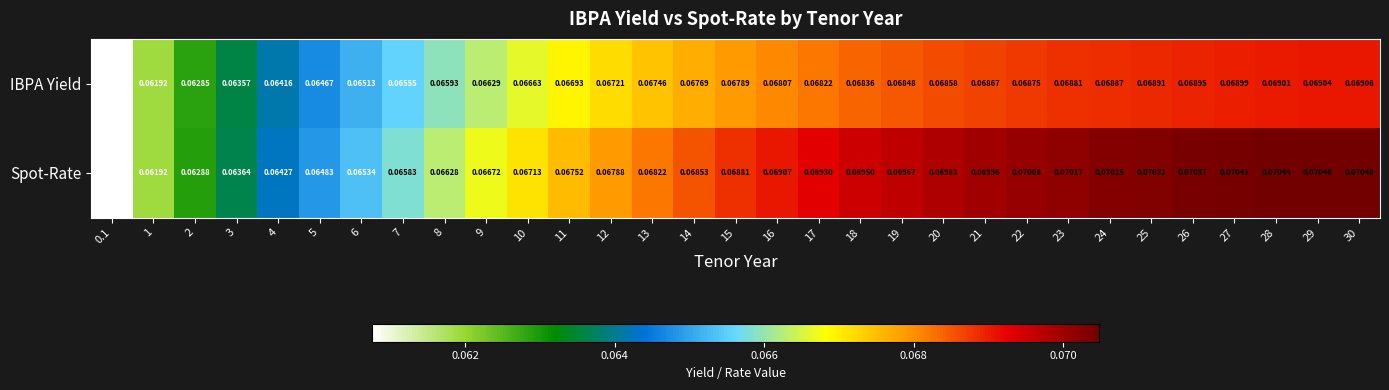

How many distinct data groups are displayed?

2